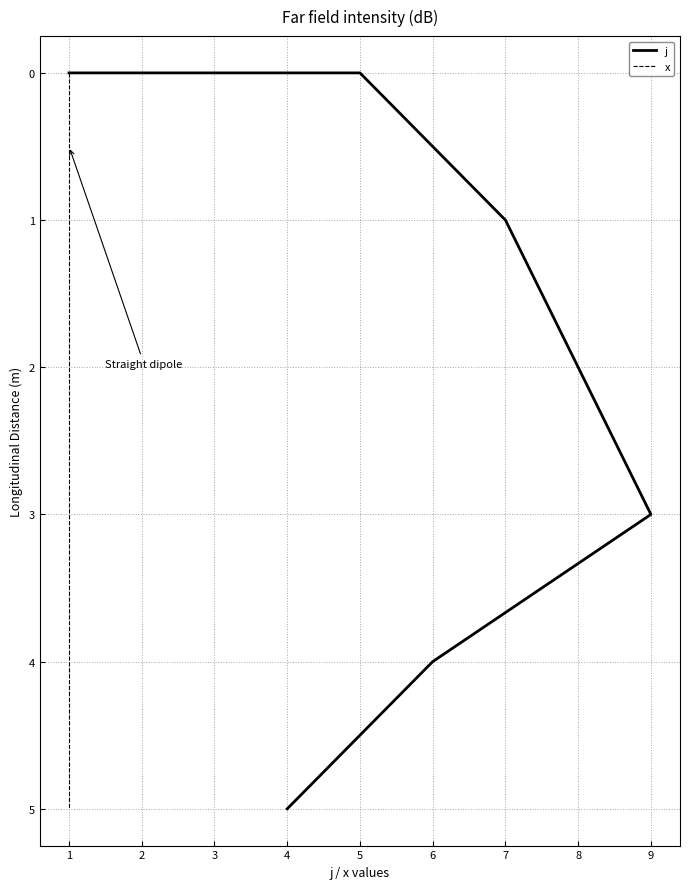

How many lines are shown in the chart?

2